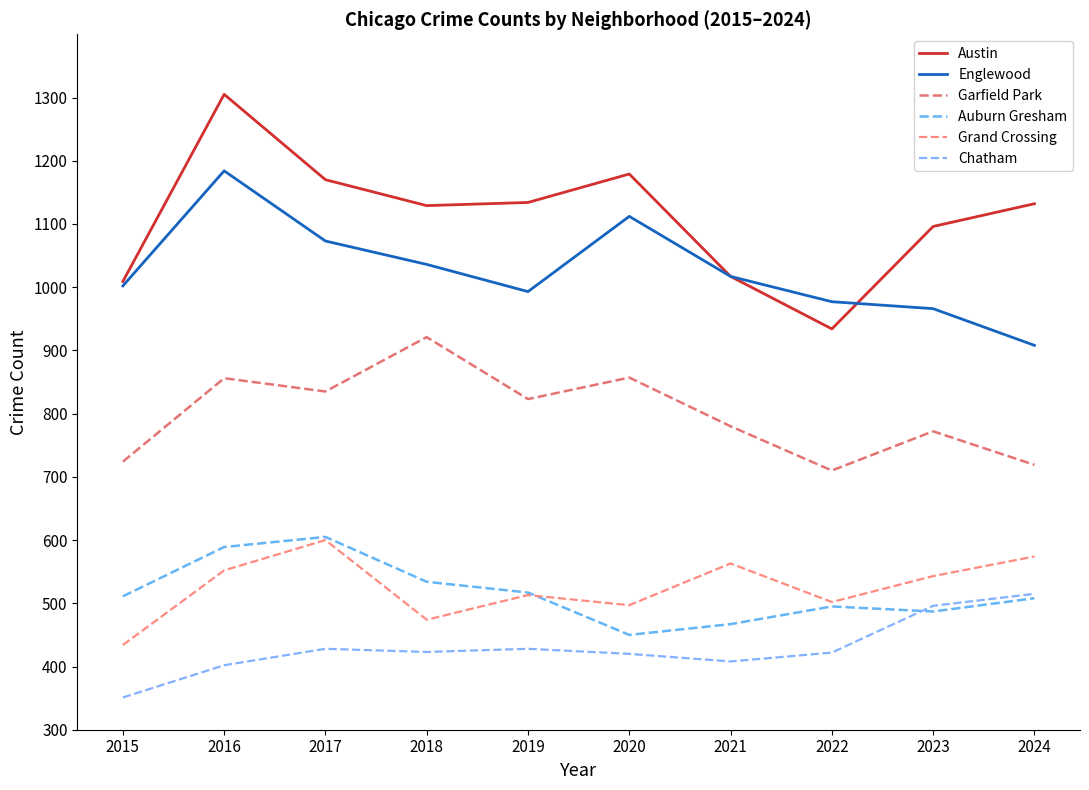

Is this an area chart (filled region under the line)?

No